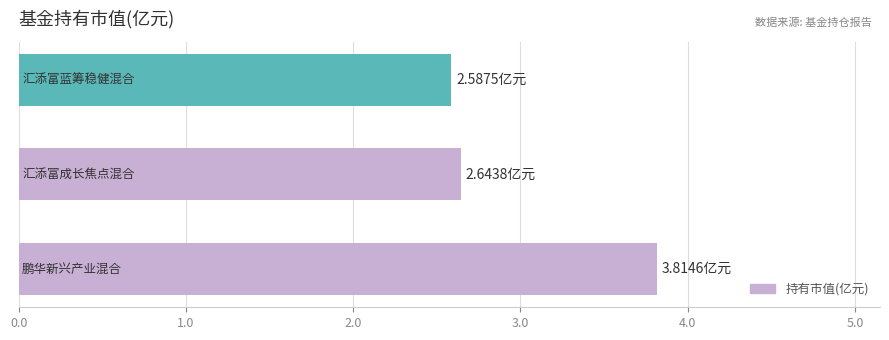

How many values are between 2 and 3?

2